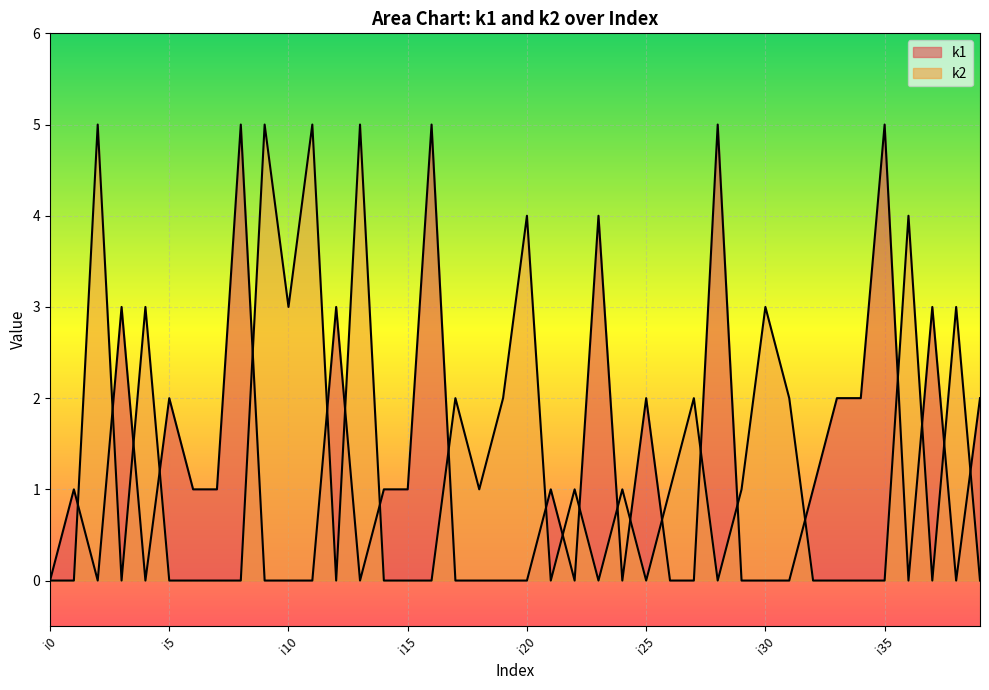

What is the sum of all k1 values?

50